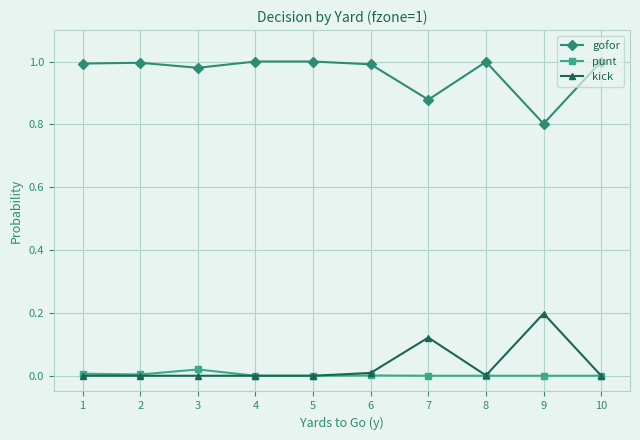

Which series has the largest total across all categories?

gofor